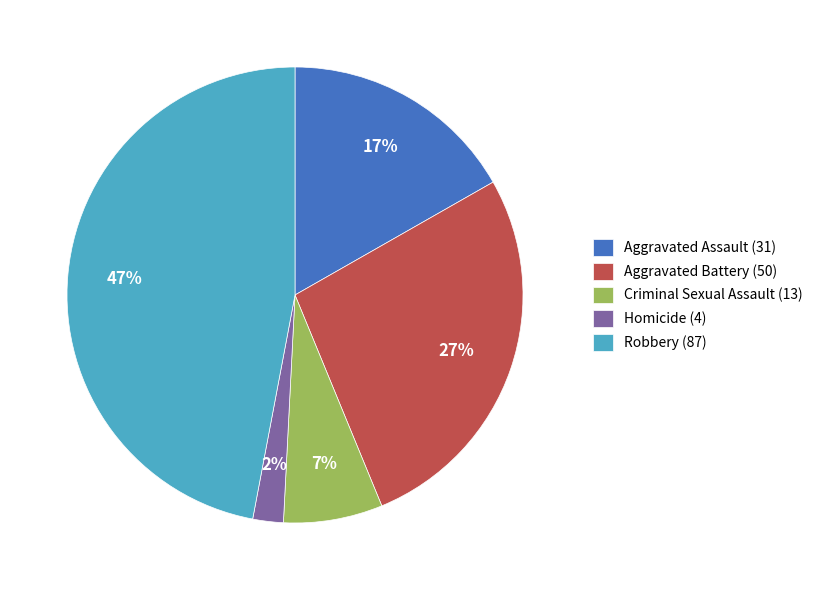

Which slice is the smallest?

Homicide